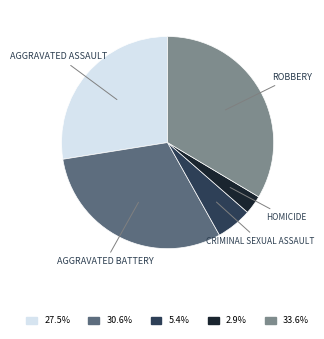

Does any single category account for the majority?

No